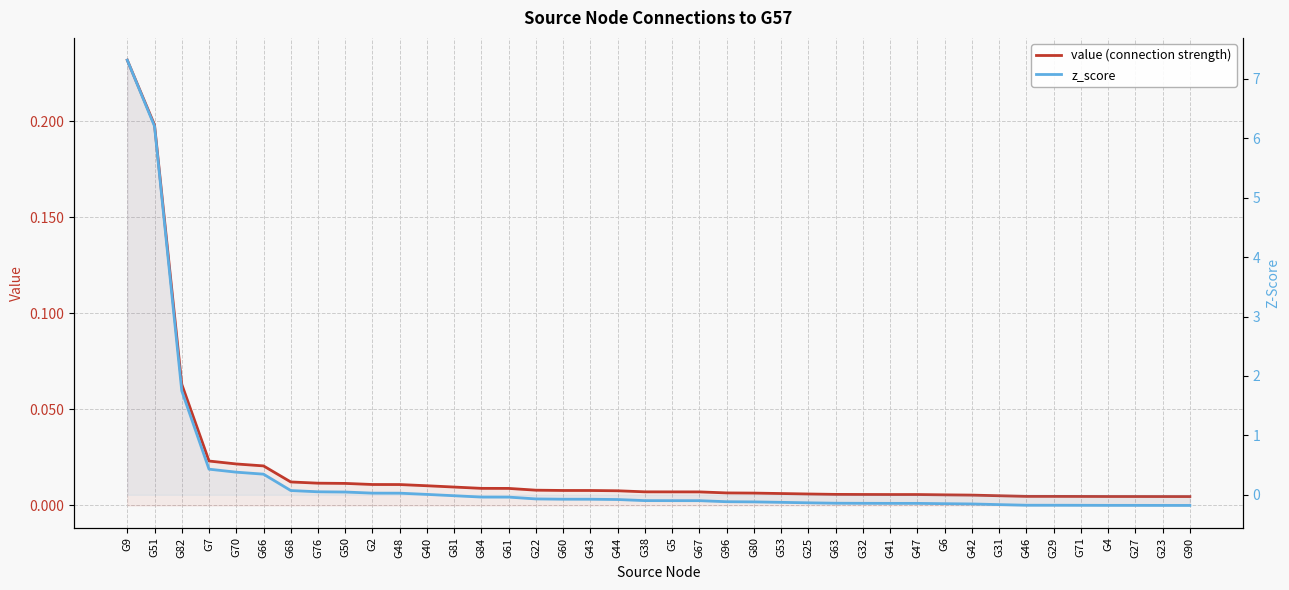

Where is value (connection strength) nearest to the value 0?

G90